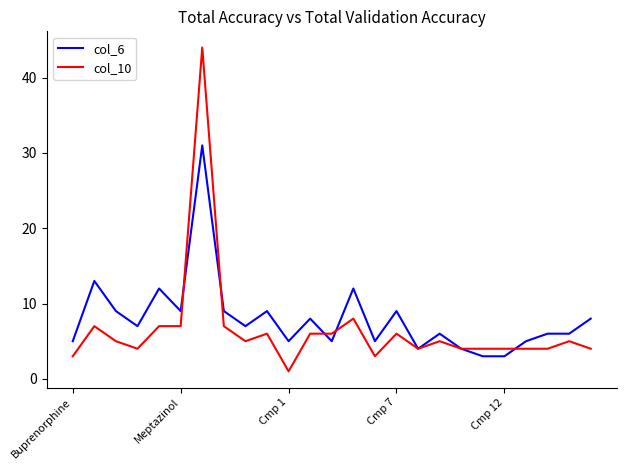

At how many categories does at least one series exceed 38?

1